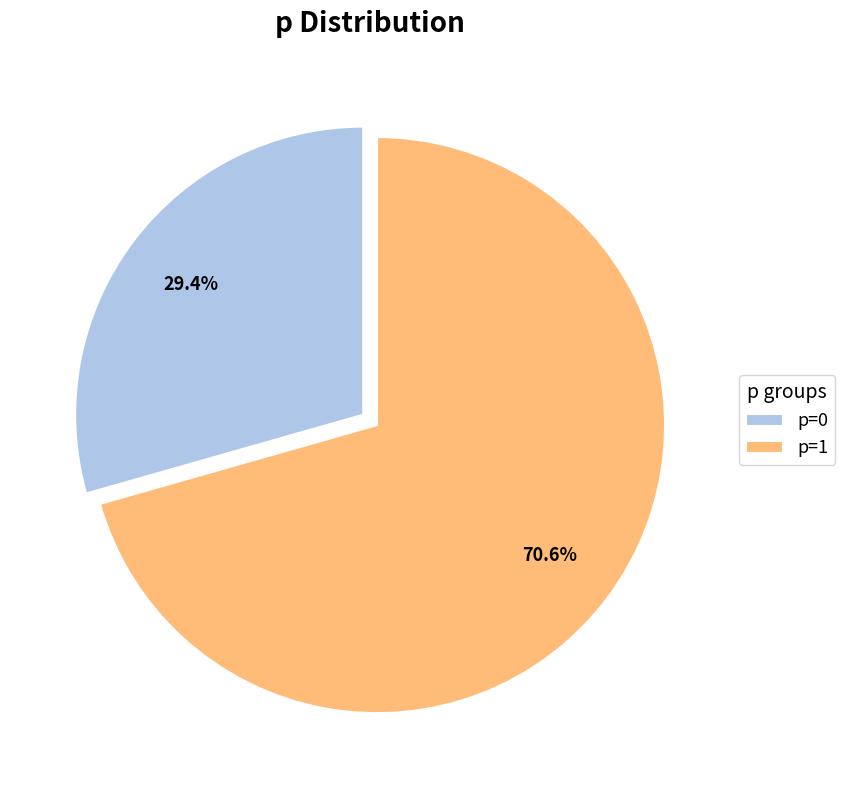

What is the largest slice in the pie chart?

p=1